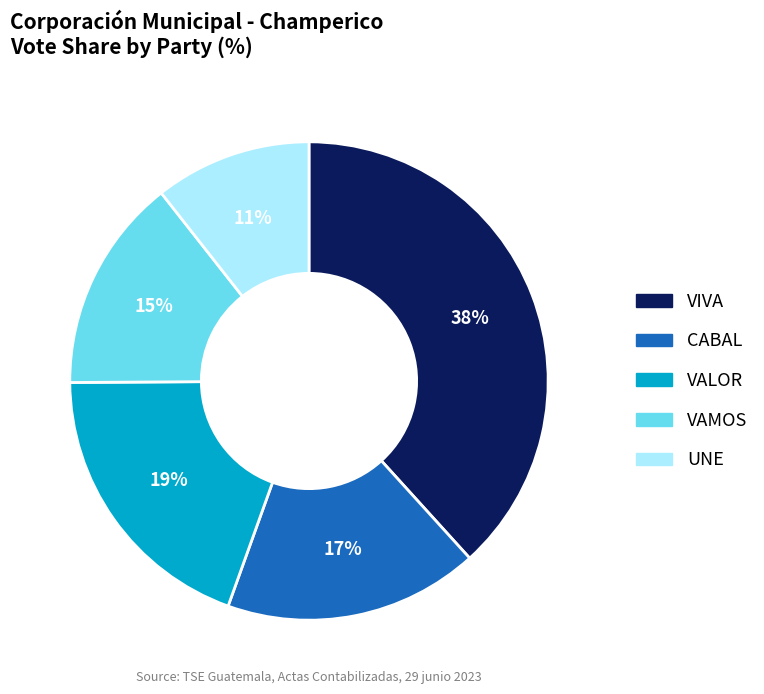

Is it true that VAMOS is 15% of the pie?

True